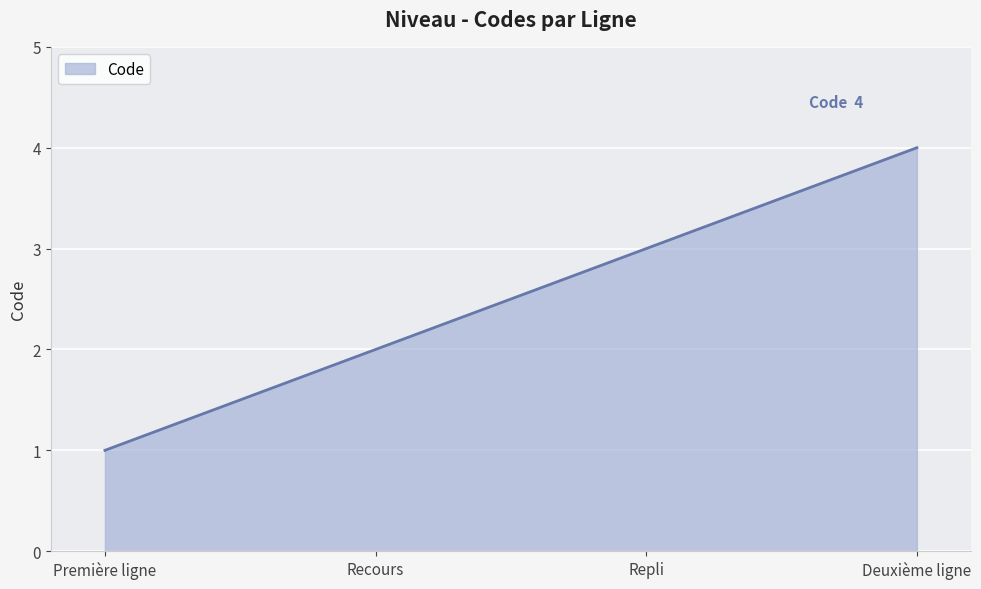

Which has a higher value, Première ligne or Recours?

Recours